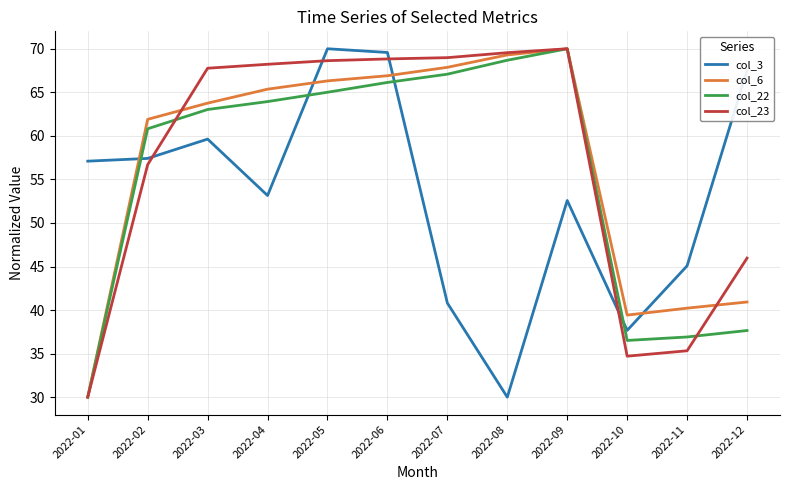

Is this an area chart (filled region under the line)?

No